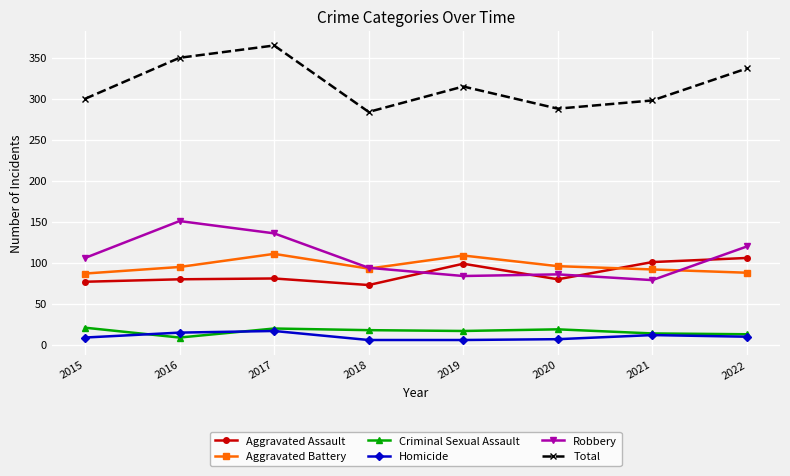

What is the greatest value displayed?

365